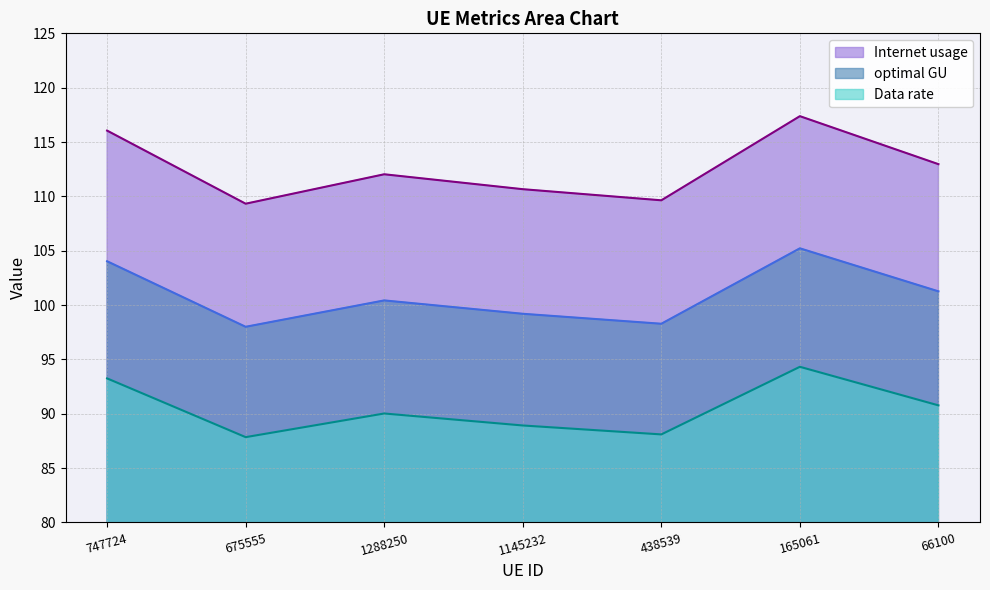

True or false: Data rate and optimal GU cross at least once.

False